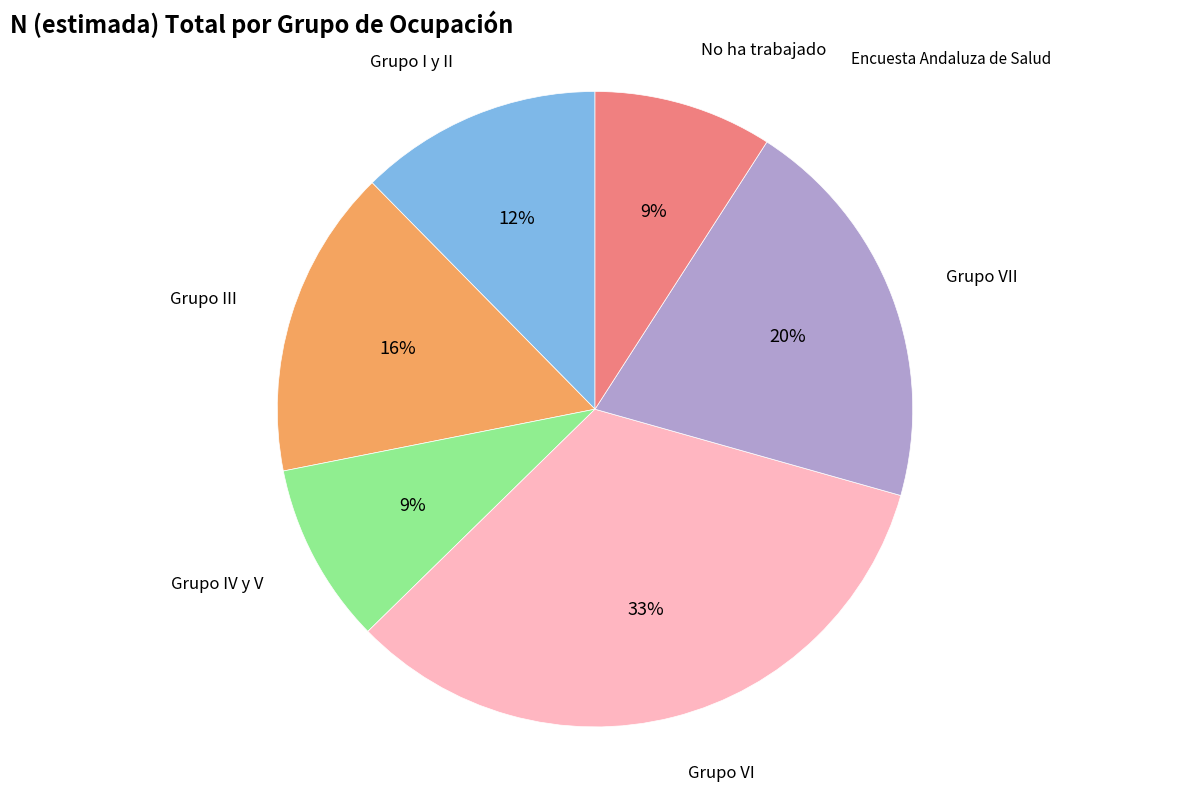

Is there any slice that represents more than half of the pie?

No